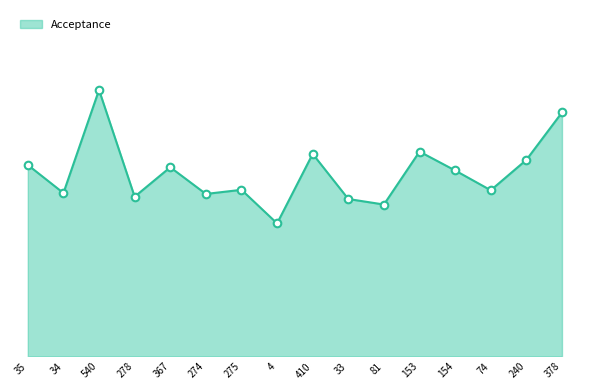

Which has a higher value, 410 or 275?

410